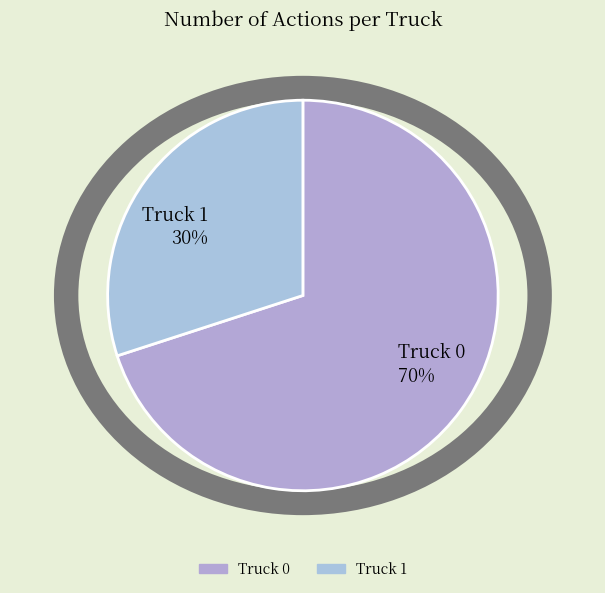

To the nearest percent, what is the difference between the Truck 0 and Truck 1 slice percentages?

40%